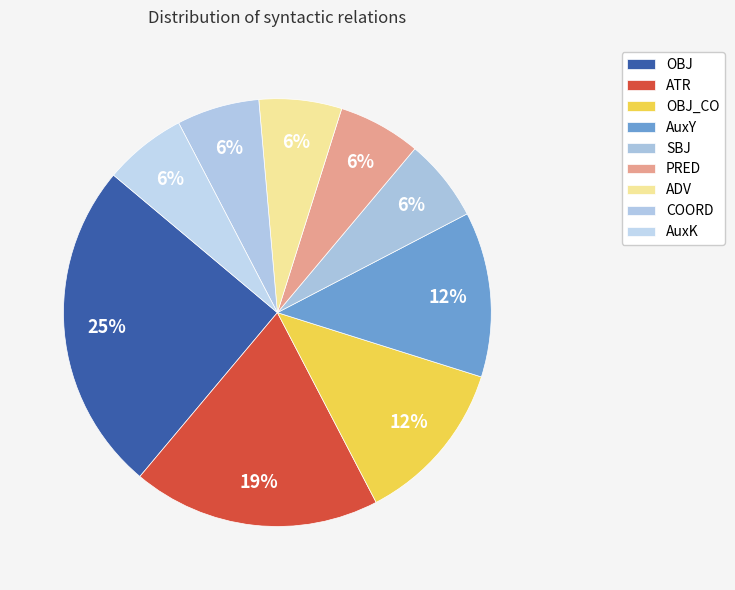

To the nearest percent, what is the combined percentage of OBJ and PRED?

31%